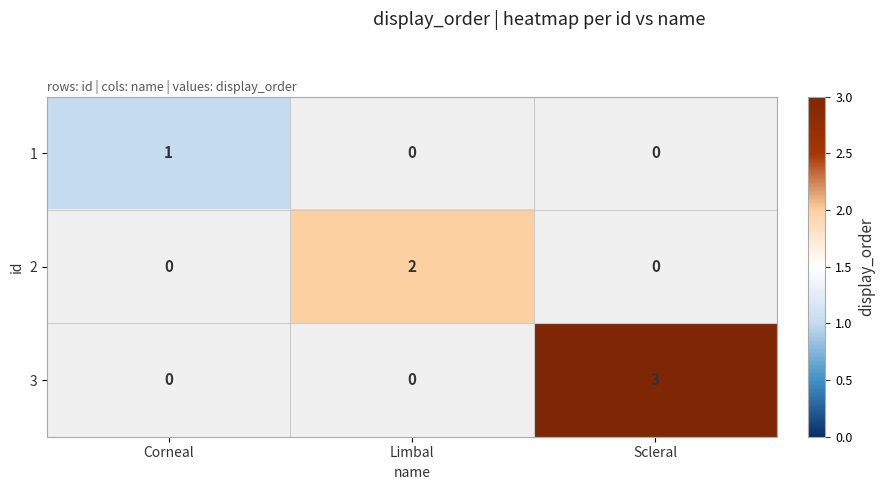

The value of 2 at Limbal is 2. True or false?

True